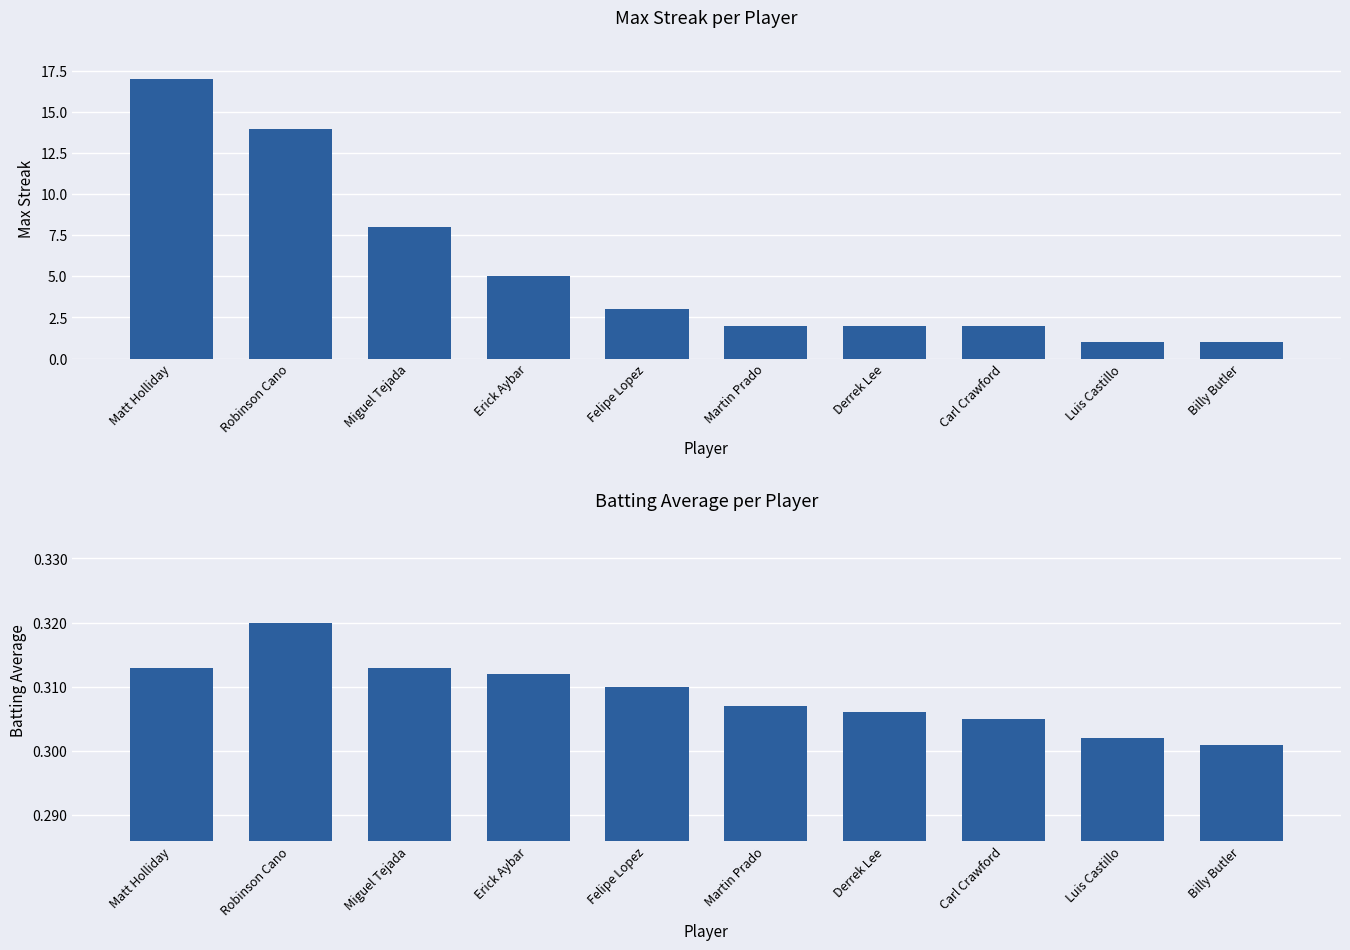

Are the bars horizontal?

No